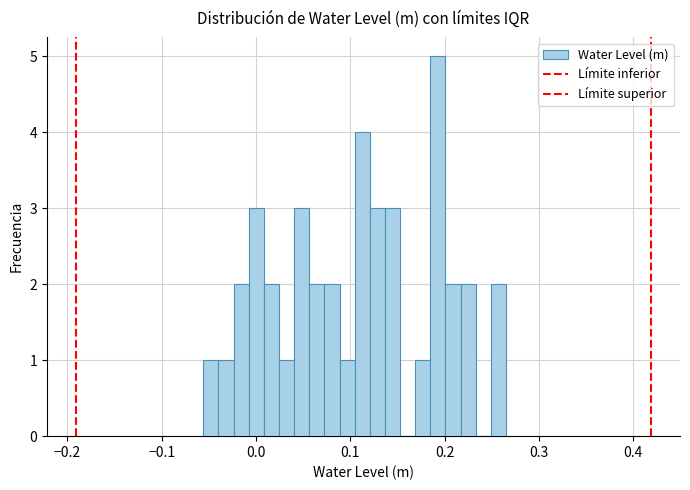

Around what value on the x-axis is the tallest bar? Give the approximate position of its centre, as read against the axis.

0.19